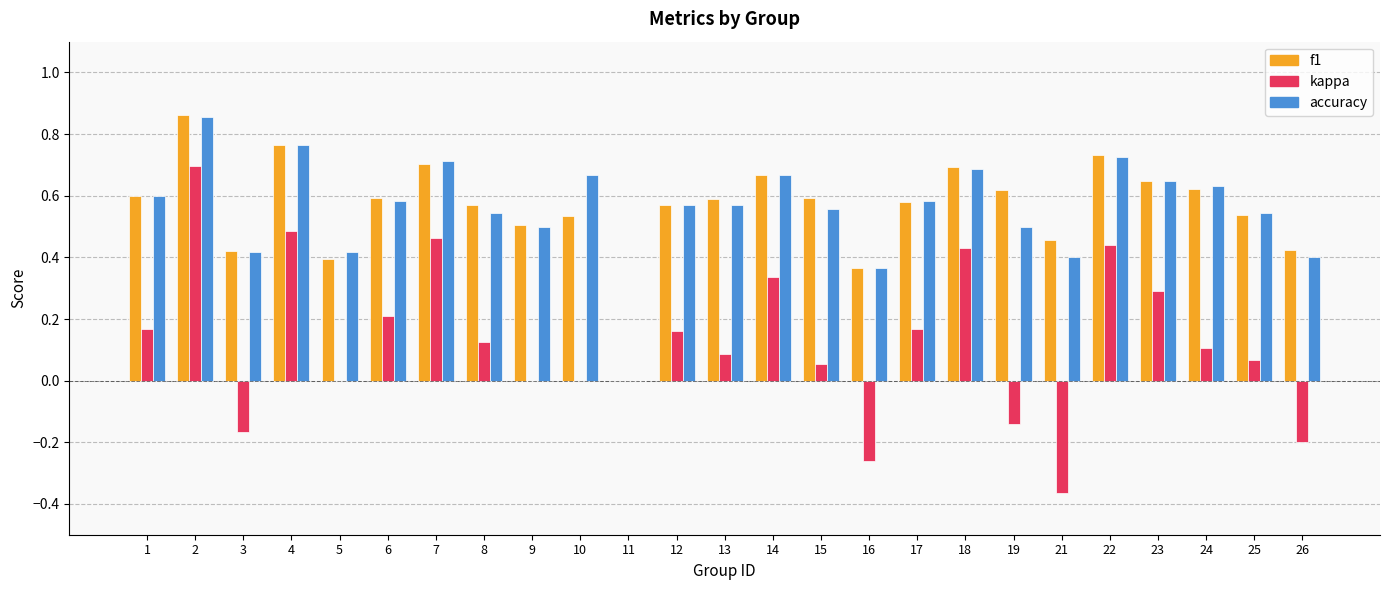

True or false: f1 has a value of 0.4 at 23.

False